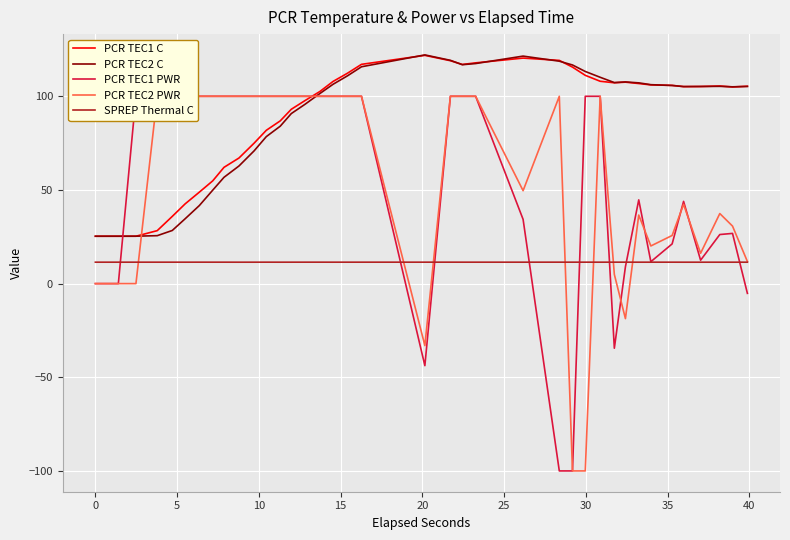

True or false: PCR TEC2 C and SPREP Thermal C intersect in this chart.

False